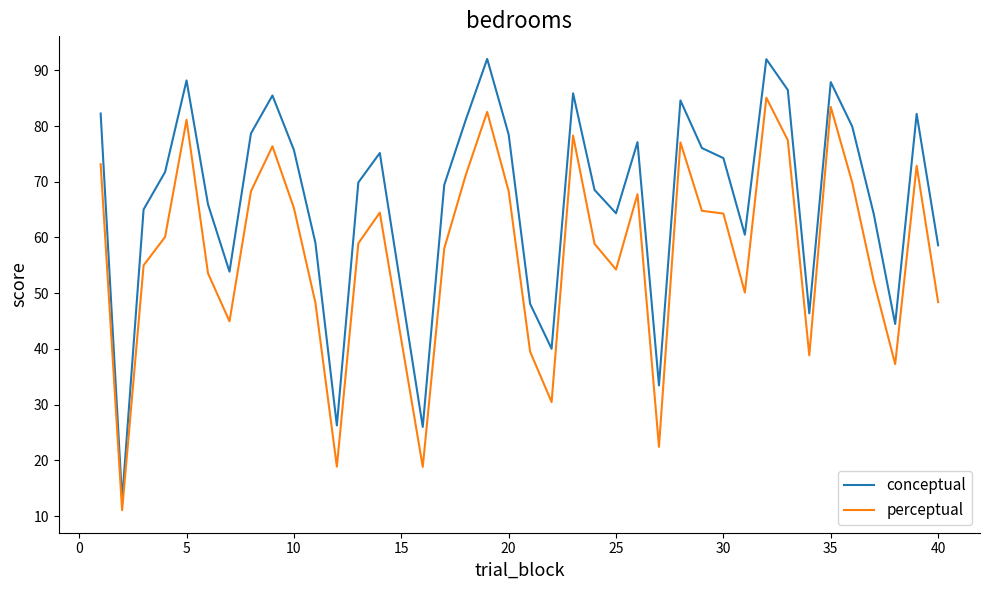

True or false: conceptual and perceptual intersect in this chart.

False